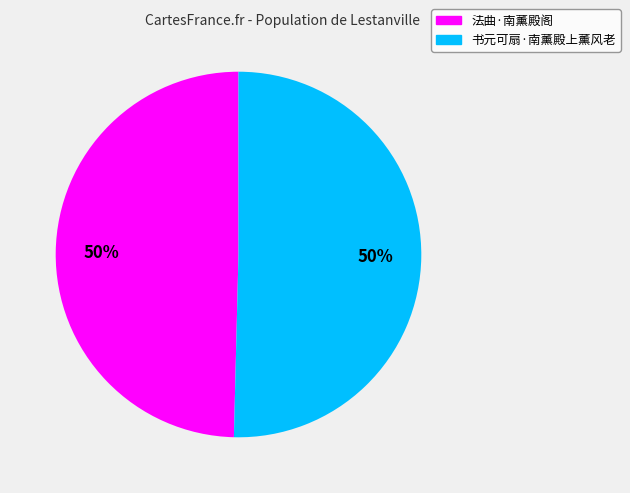

To the nearest percent, what percentage of the pie is 法曲·南薰殿阁?

50%